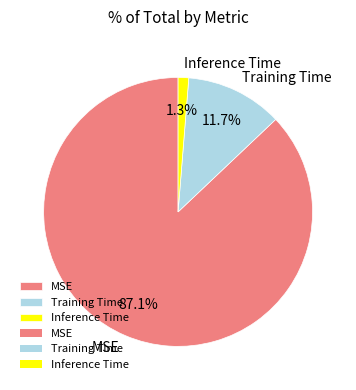

Does Training Time represent more than half of the total?

No